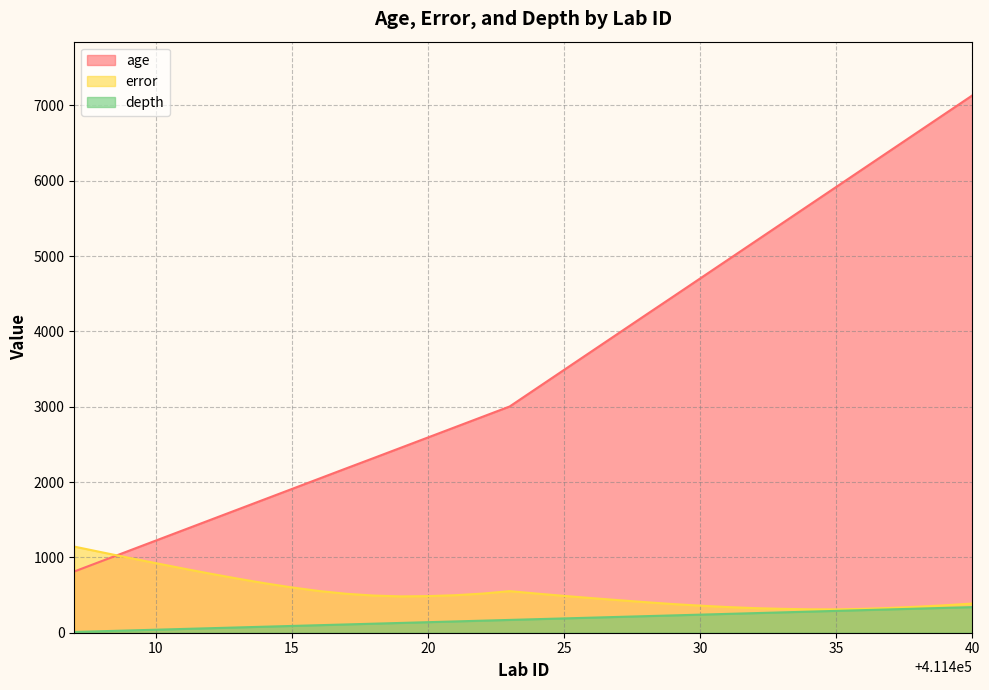

The age series shows 7134.0 at 40. True or false?

True